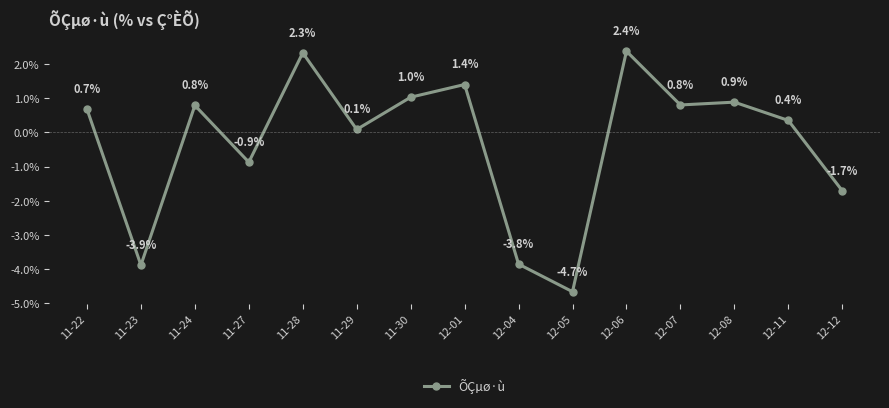

What is the difference between the maximum and minimum values?

7.0